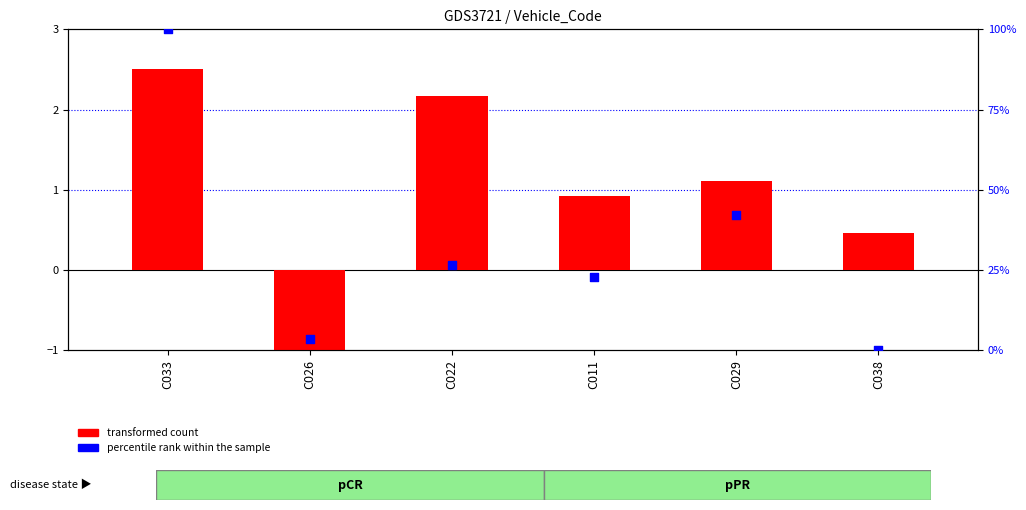

Which series contains the lowest Y value?

transformed count